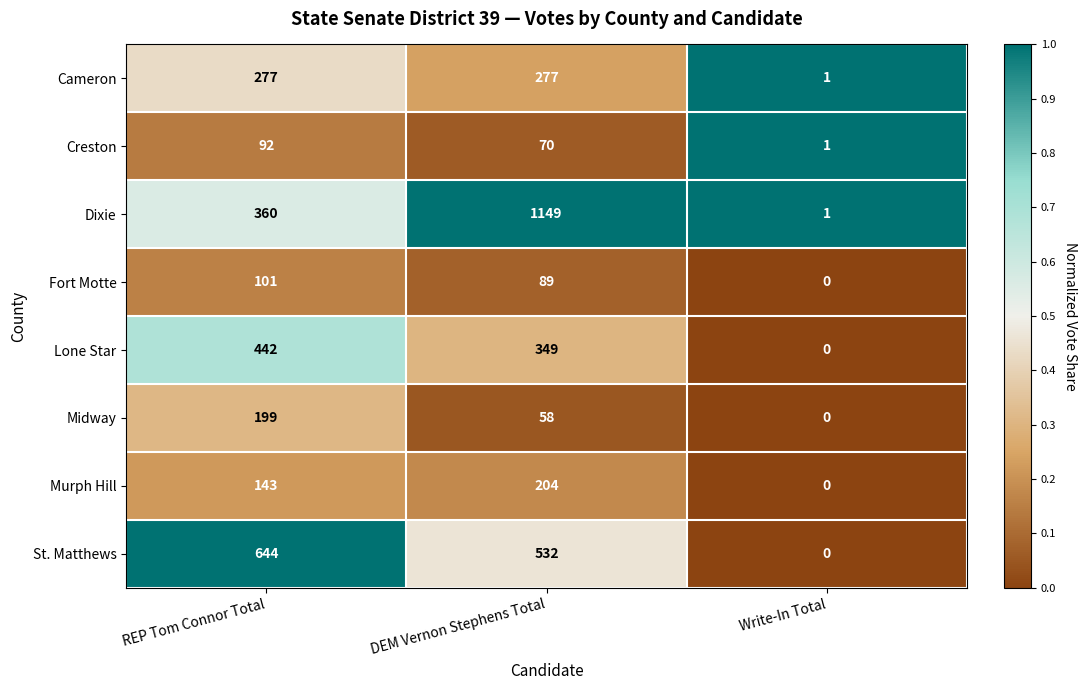

Which category has the lowest value across all series?

Write-In Total